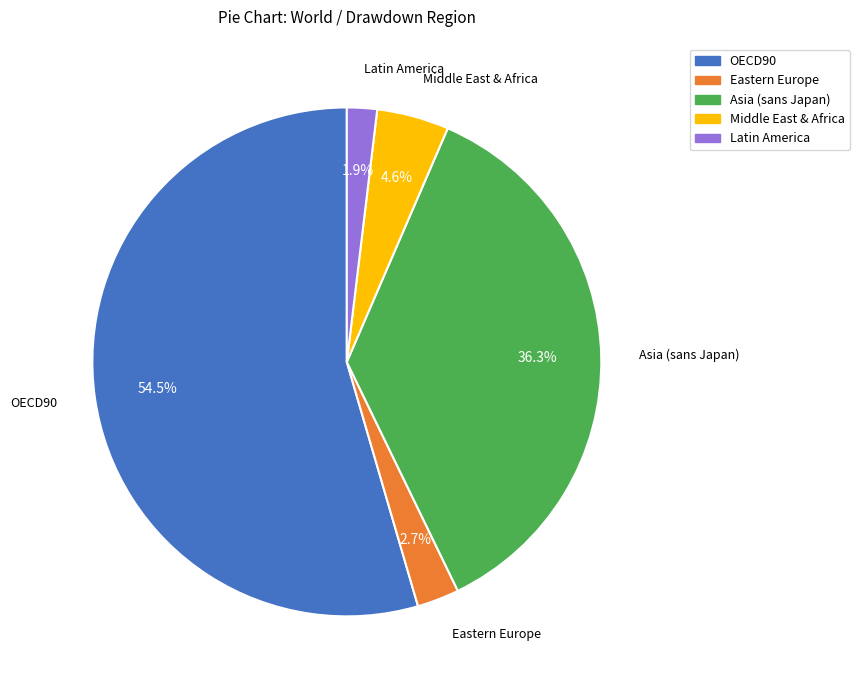

To the nearest percent, what is the average slice percentage?

20%